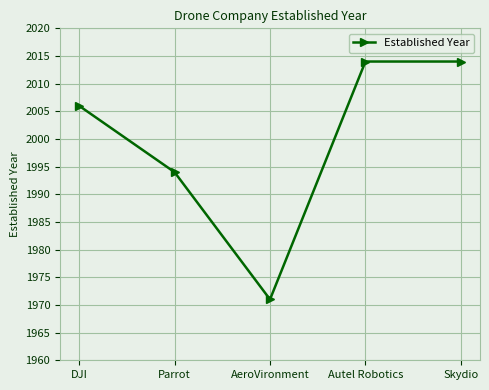

Where is the first local minimum?

AeroVironment